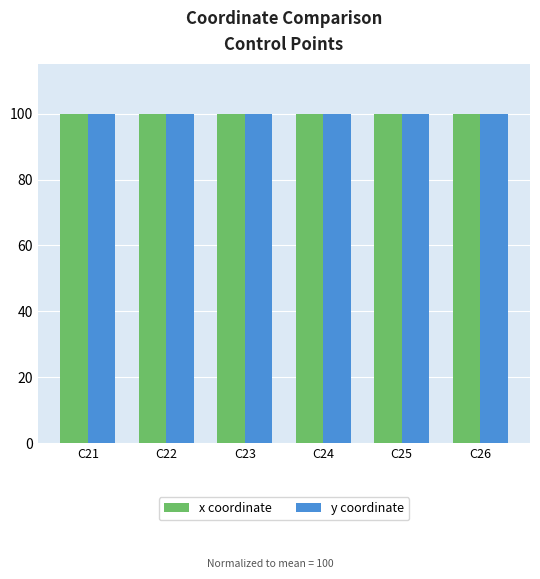

What is the value of the x coordinate bar at the 4th from the left?

100.0